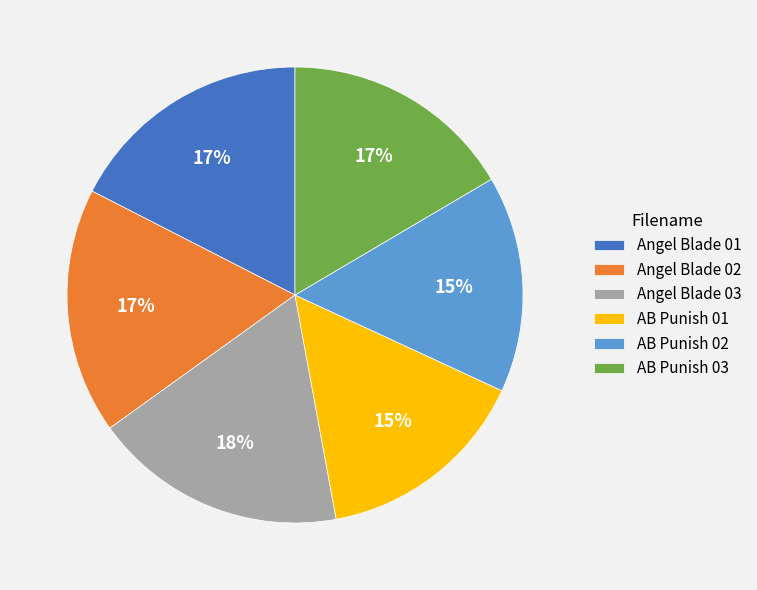

What percentage is the Angel Blade 03 slice, to the nearest percent?

18%